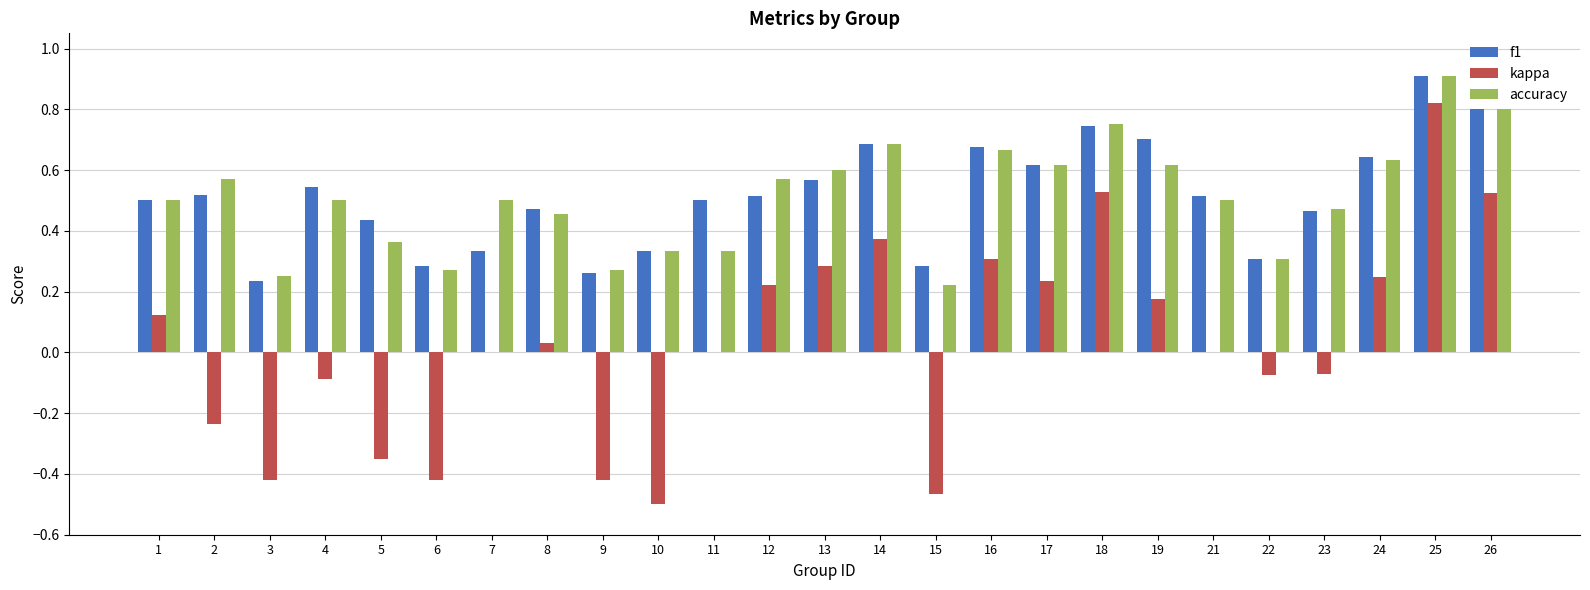

Which category has the highest value across all series?

25